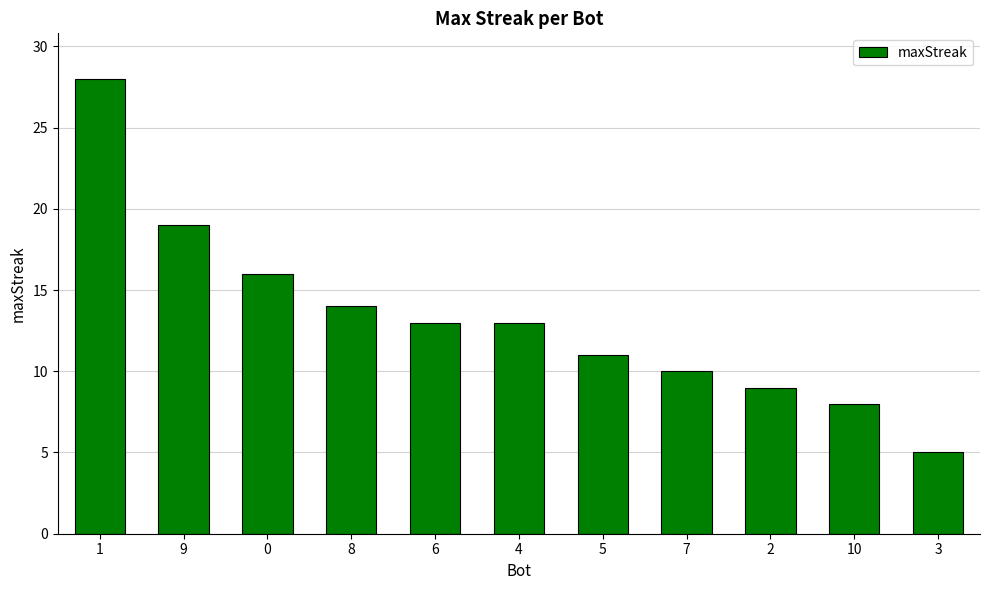

What is the change in value from 9 to 10?

-11